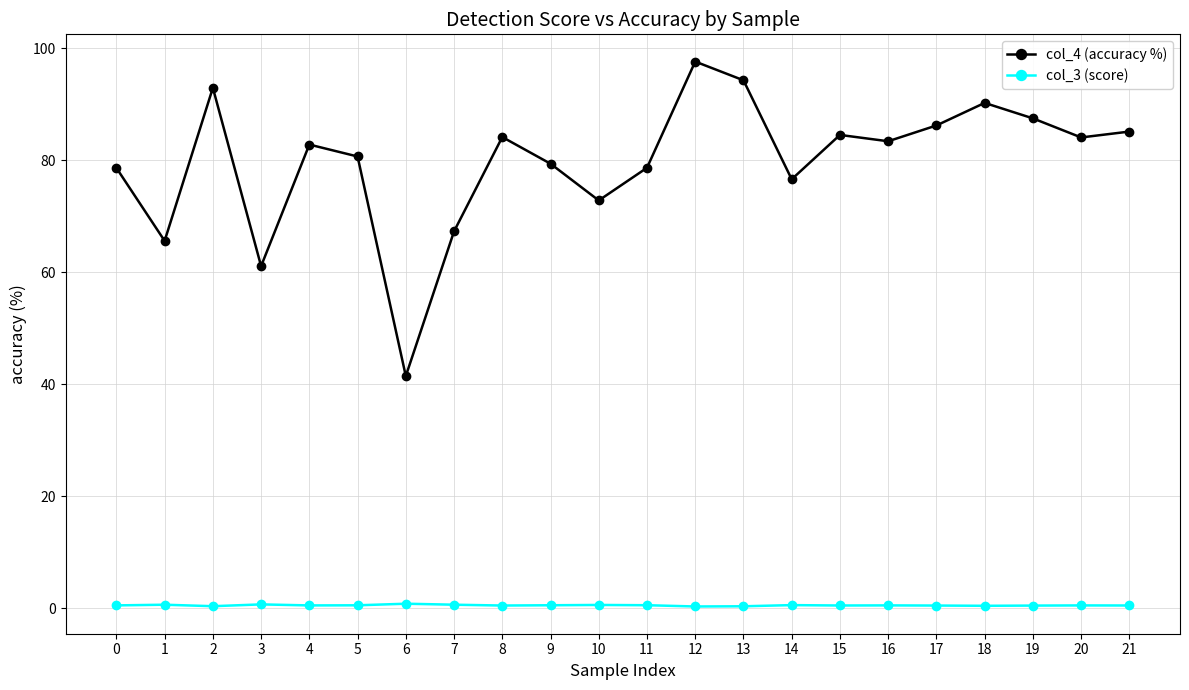

Which series has the largest total across all categories?

col_4 (accuracy %)